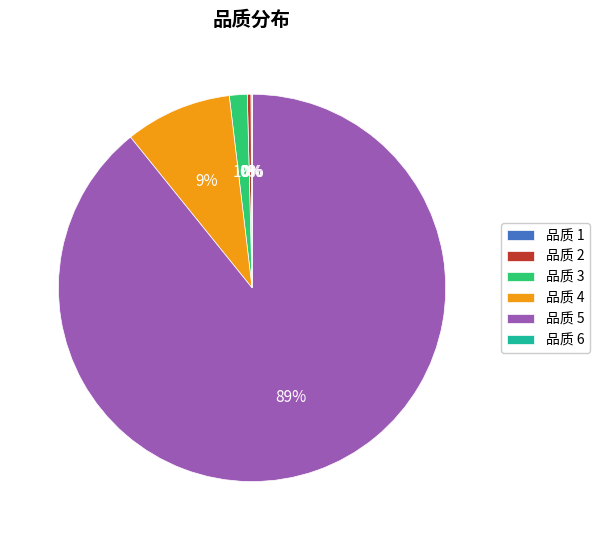

Is the sum of 品质 3 and 品质 4 greater than half?

No